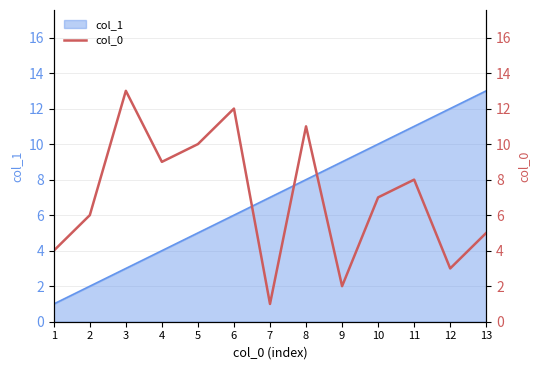

How many categories are shown in the chart?

13